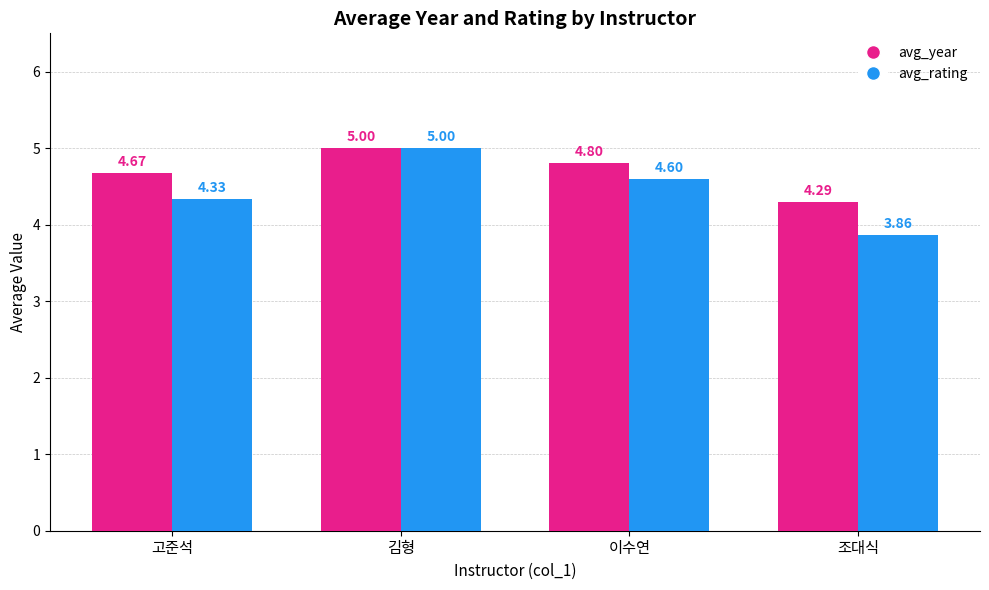

Which series has the largest range (max minus min)?

avg_rating